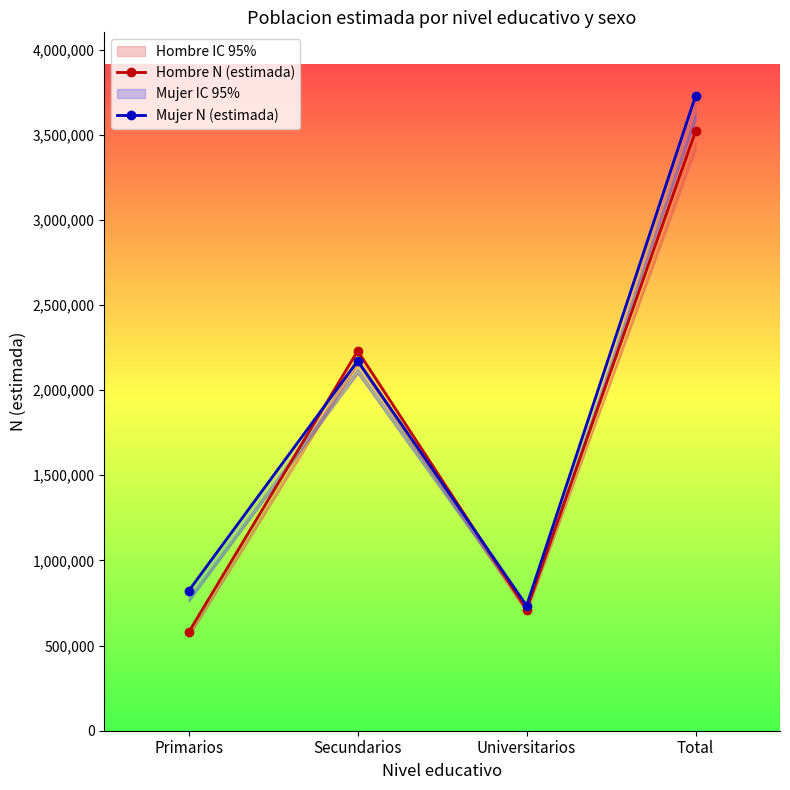

Between Primarios and Universitarios, which is larger?

Universitarios